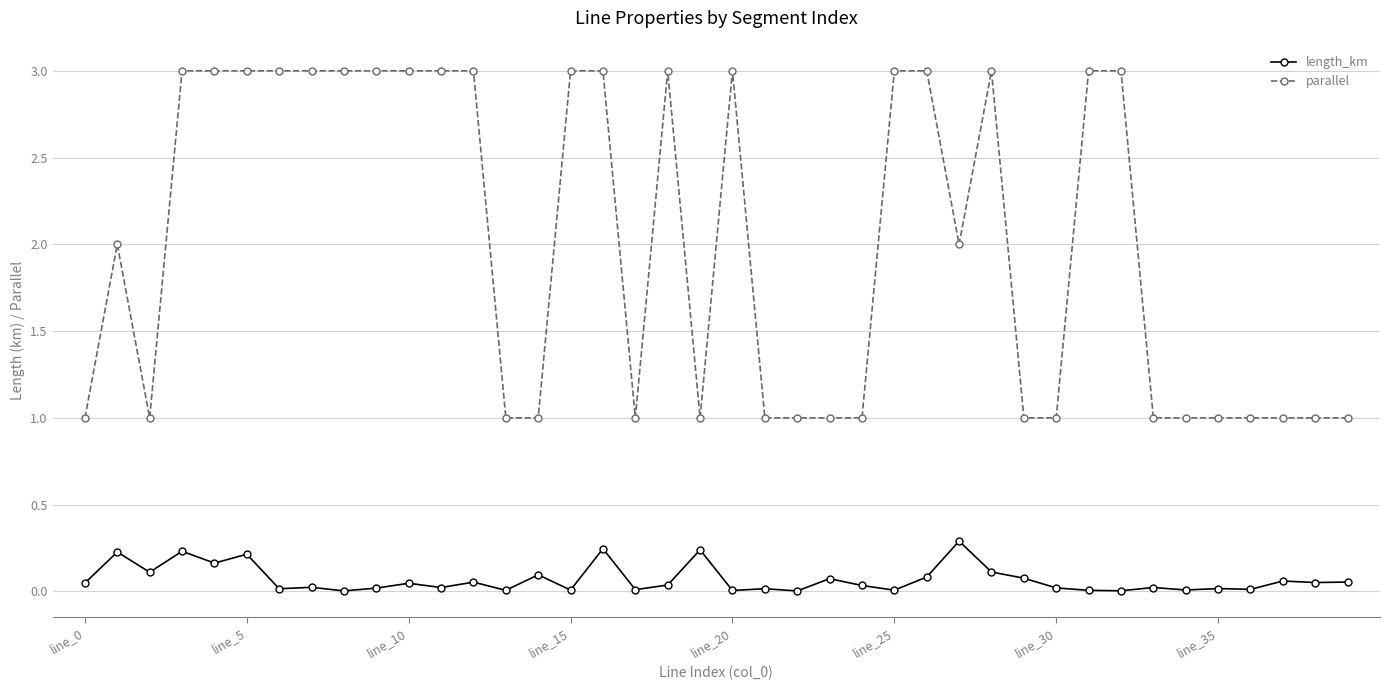

Which series has the widest spread of values?

parallel